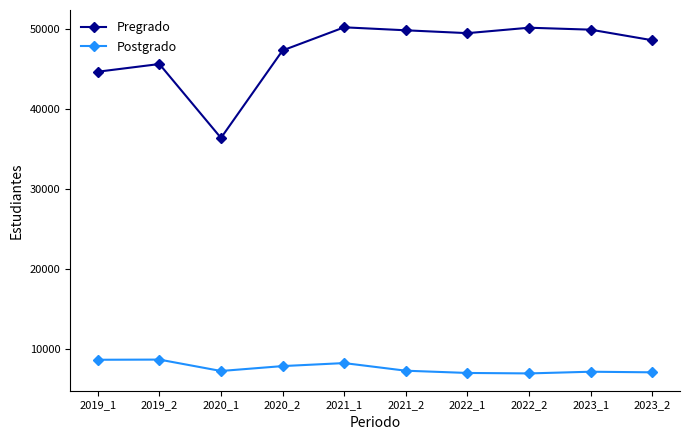

What is the value of the Pregrado point at the 8th from the left?

50111